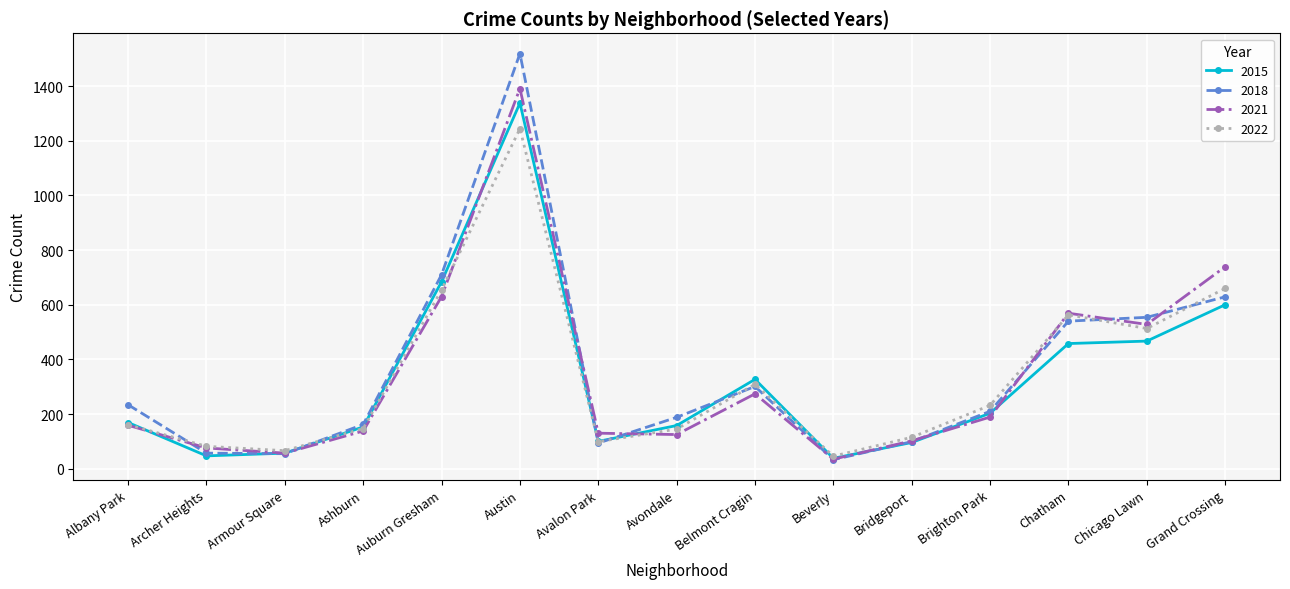

What is the value of the 2022 point at the 6th from the left?

1244